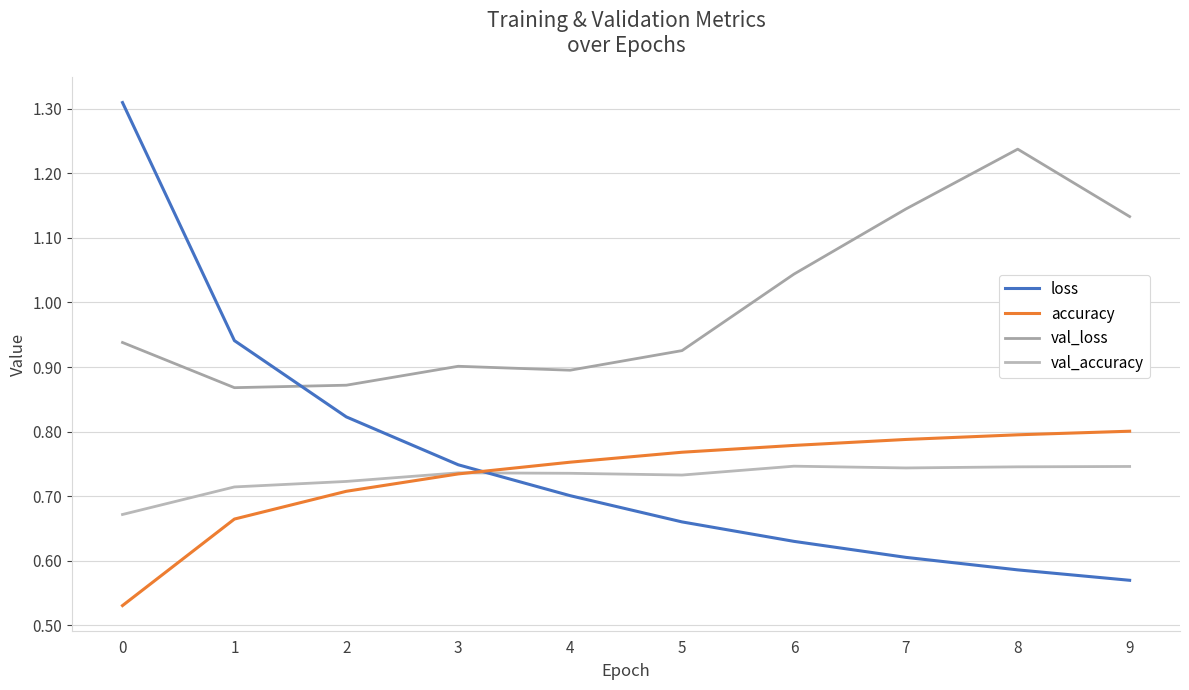

Rank the series at 9 from highest to lowest value.

val_loss, accuracy, val_accuracy, loss